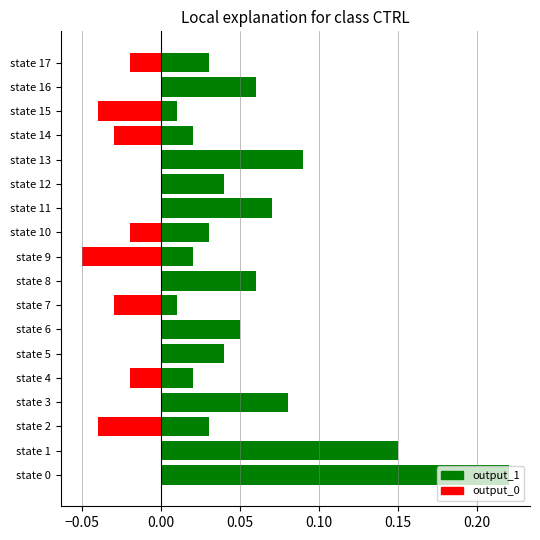

What are all the series names shown in the legend?

output_1, output_0